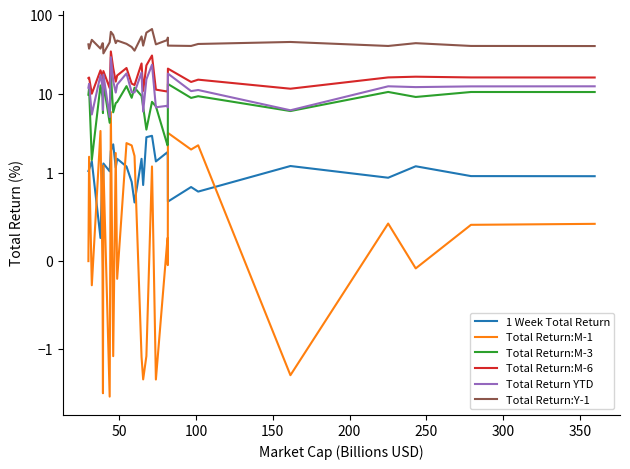

What is the minimum value for Total Return:M-6?

10.1